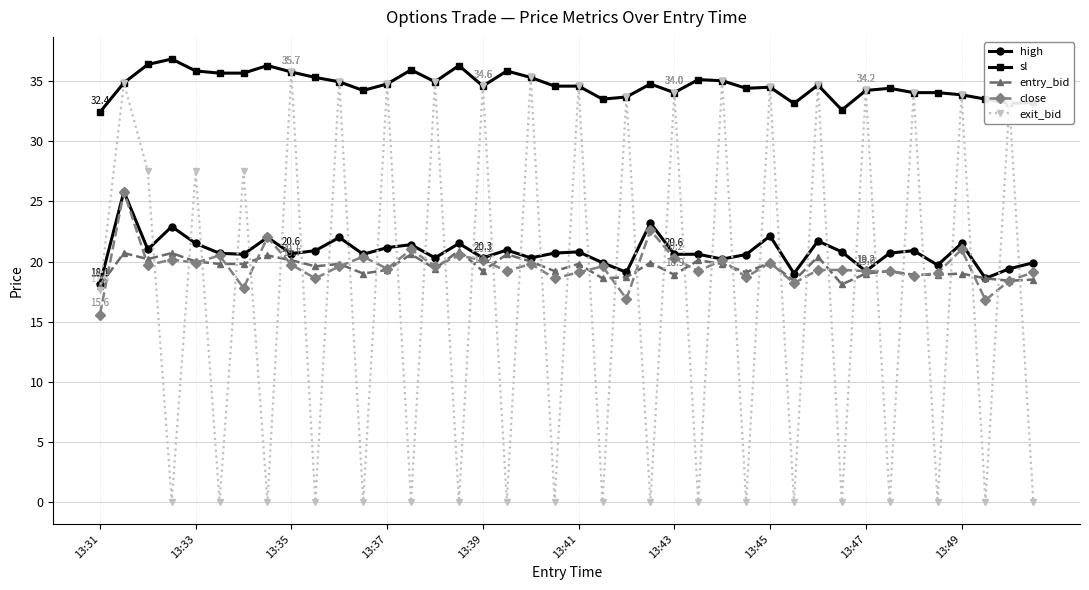

What is the value of the entry_bid point at the 5th from the left?

20.0